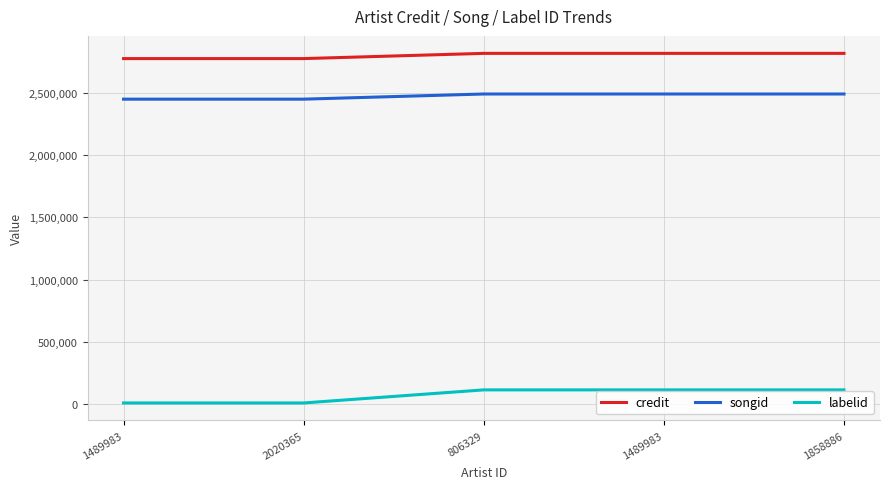

How many lines are shown in the chart?

3